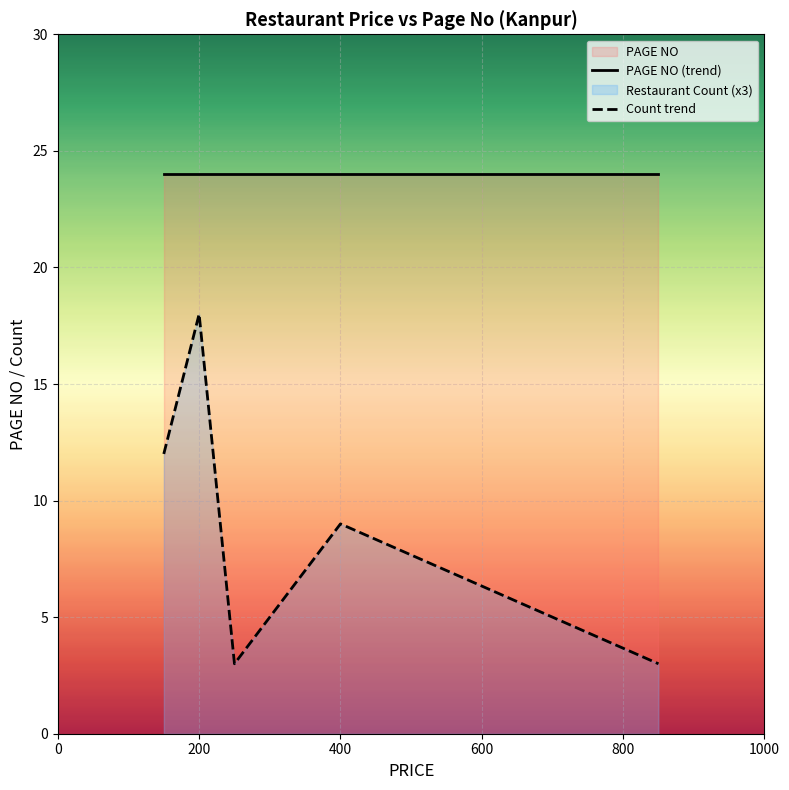

Does the chart display data point markers on the line(s)?

No